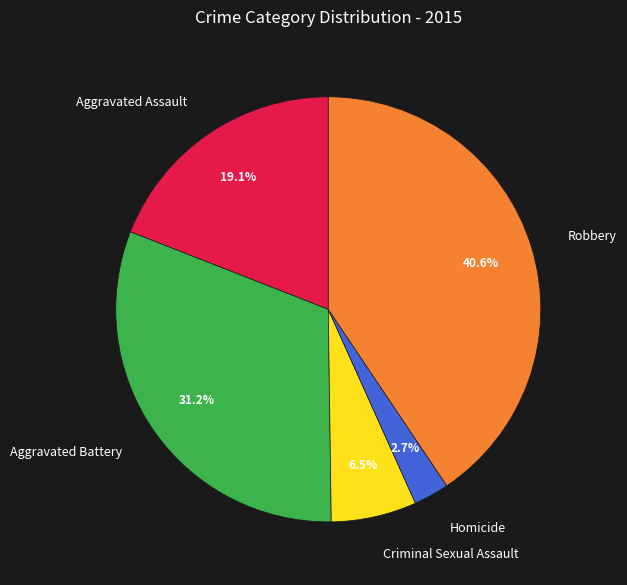

Rank the categories by value from highest to lowest.

Robbery, Aggravated Battery, Aggravated Assault, Criminal Sexual Assault, Homicide